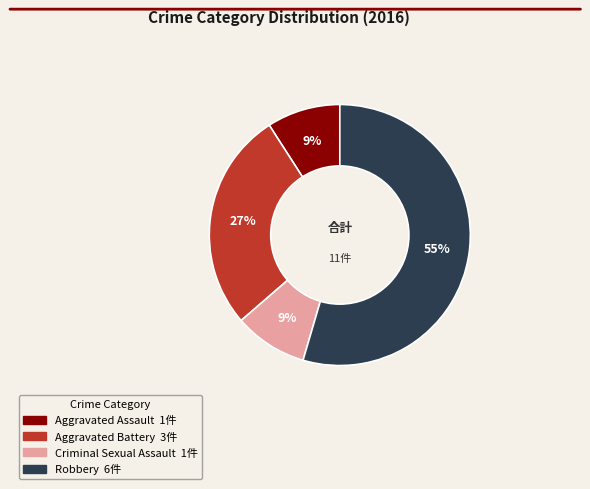

Do Aggravated Battery and Aggravated Assault together represent more than half of the pie?

No